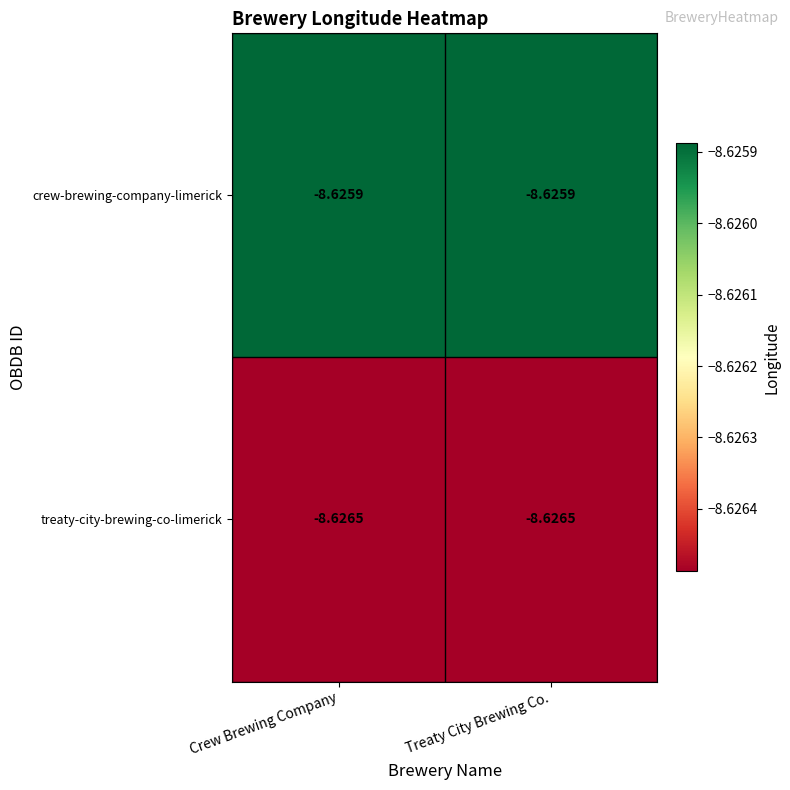

List the series in order of their peak value, lowest first.

treaty-city-brewing-co-limerick, crew-brewing-company-limerick